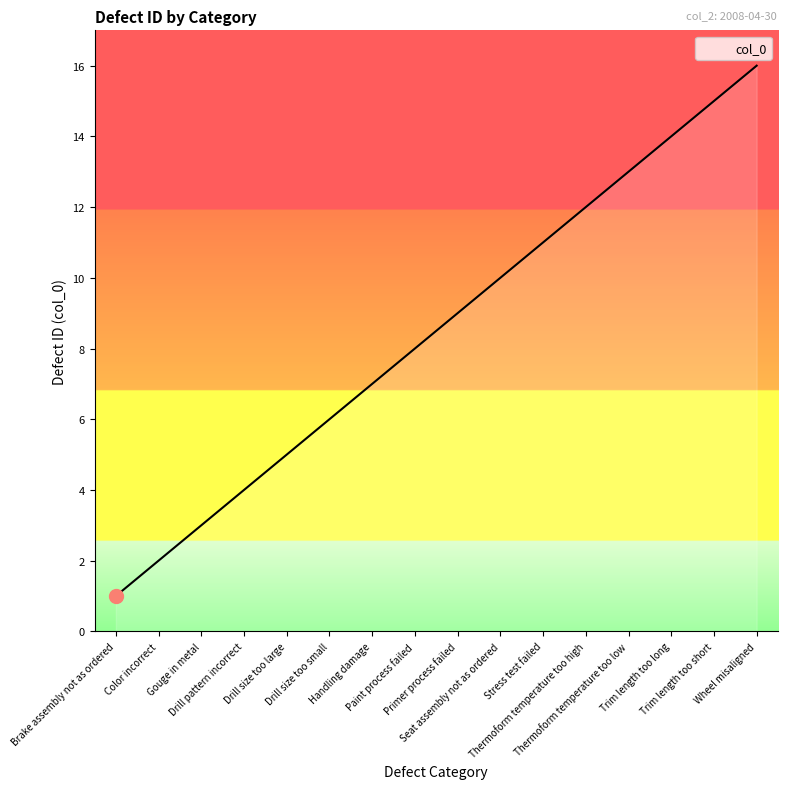

What is the difference between the maximum and minimum values?

15